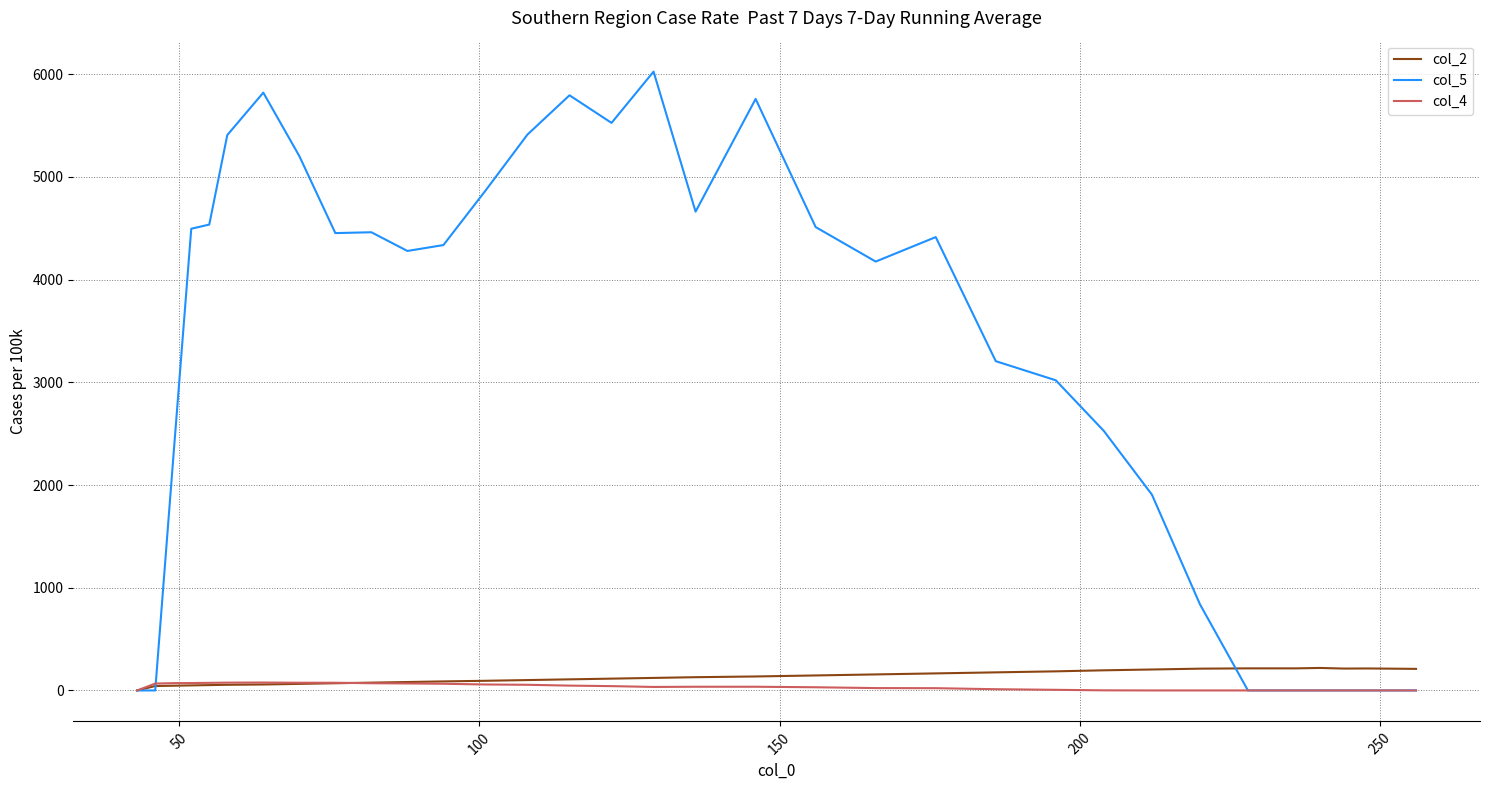

Is this an area chart (filled region under the line)?

No